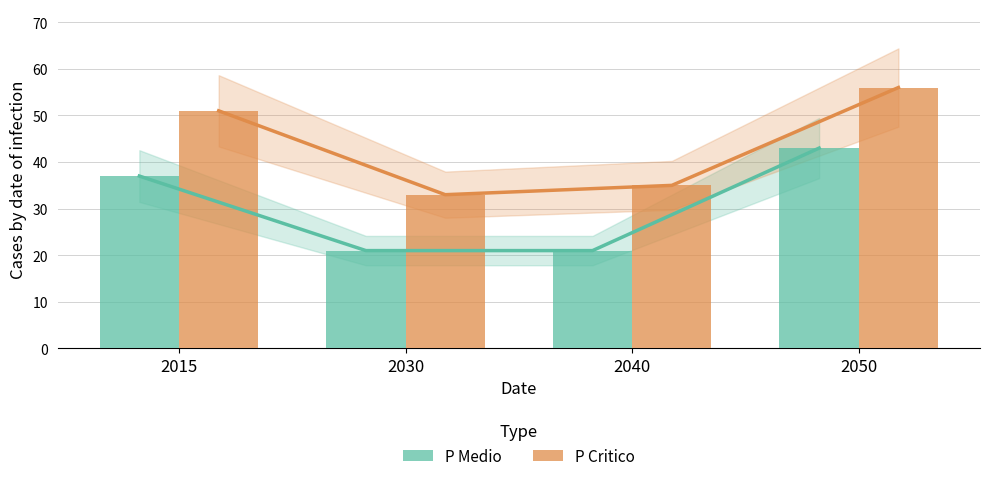

The value of P Critico at 2030 is 20. True or false?

False